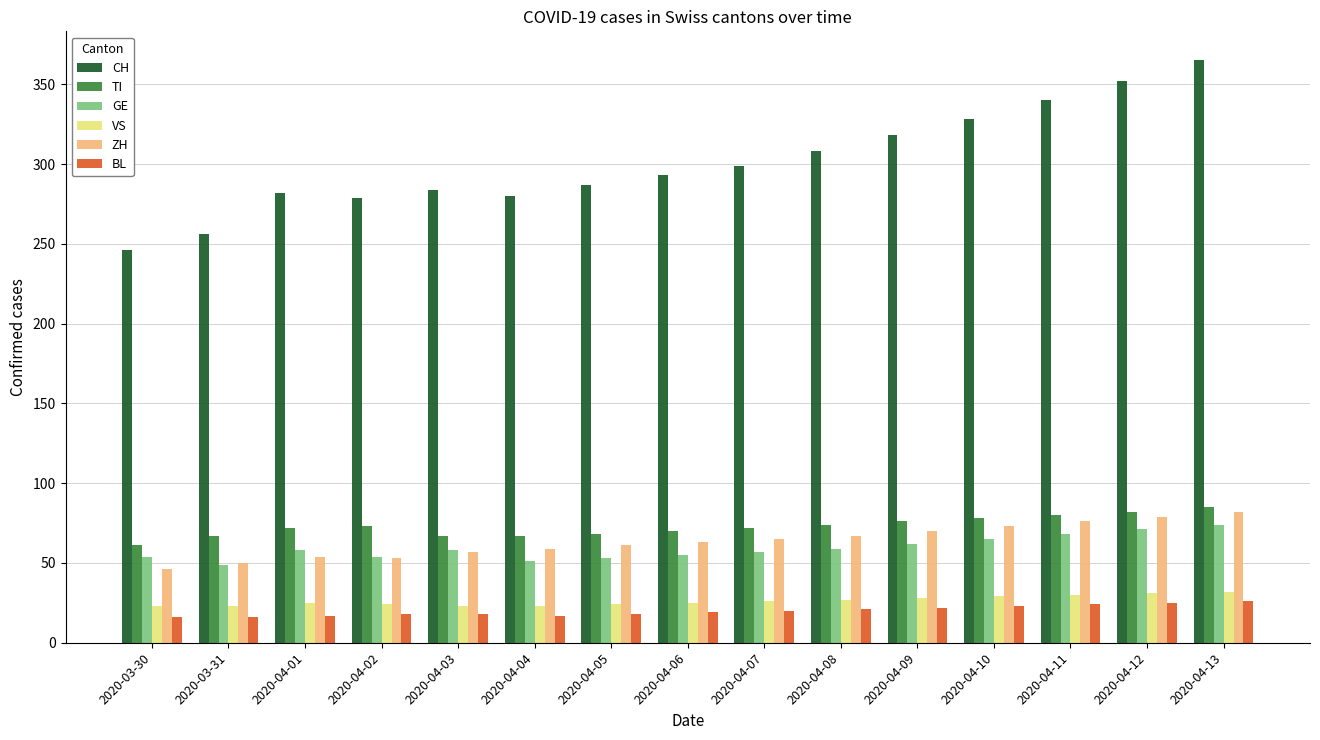

What is the value of the GE bar at the 9th from the left?

57